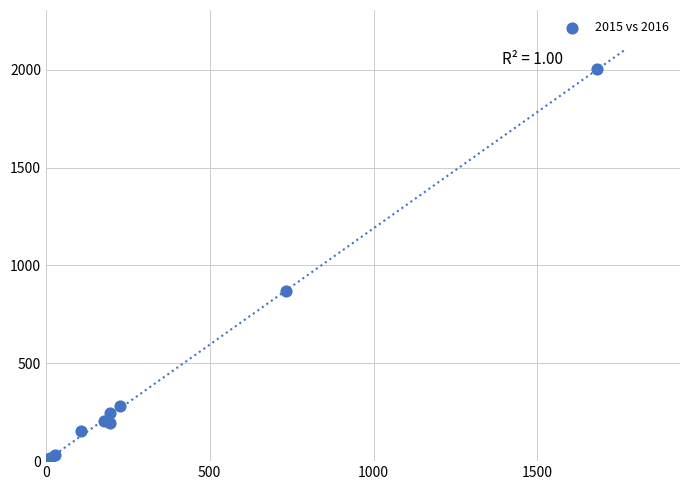

What Y value in the scatter plot is closest to 1007?

867